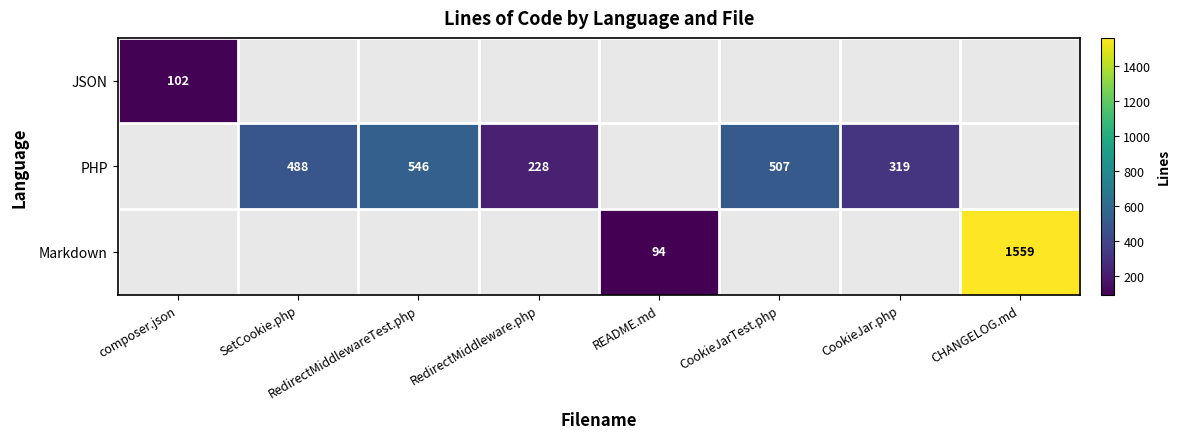

True or false: PHP has a value of 226 at CookieJarTest.php.

False